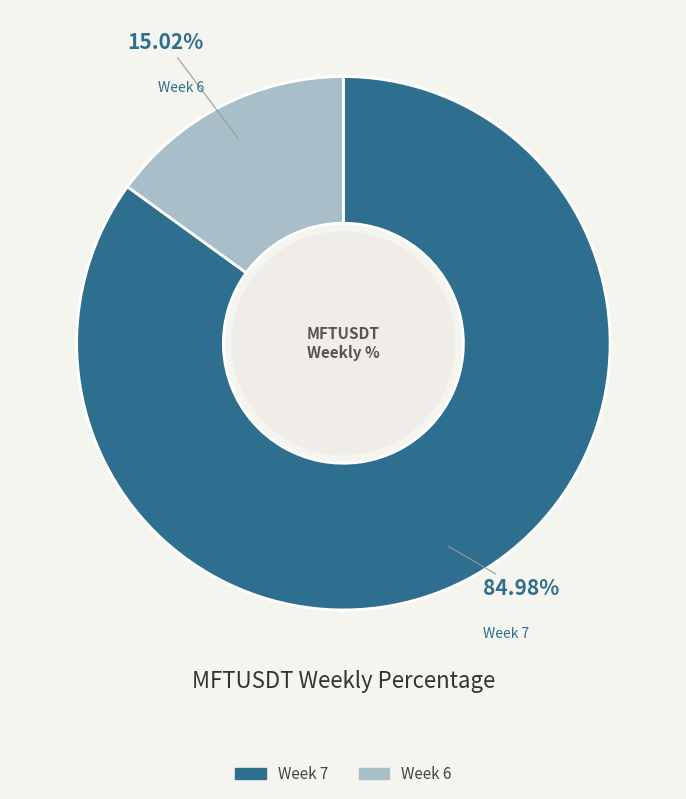

To the nearest percent, what is the average slice percentage?

50%